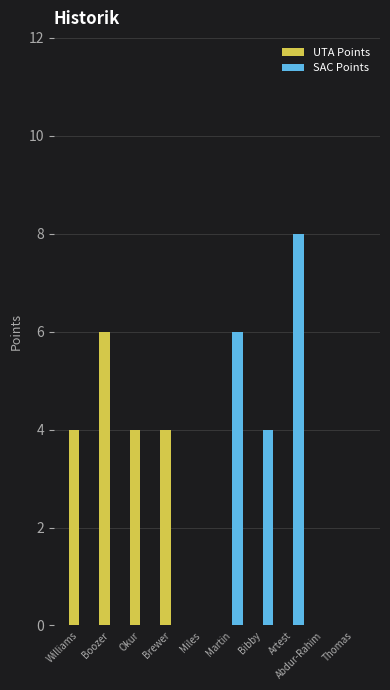

The SAC Points series shows 4 at Bibby. True or false?

True